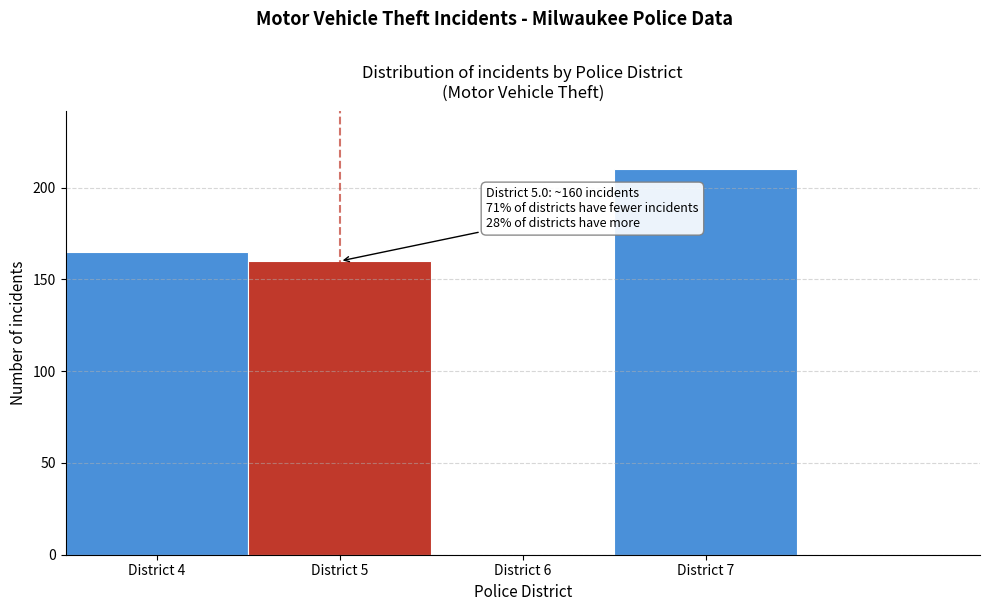

Which range on the x-axis has the tallest bar?

6.5 to 7.5